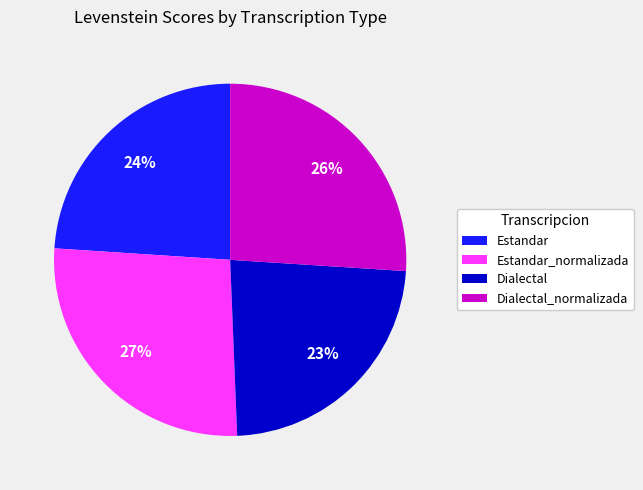

True or false: Estandar accounts for 24% of the total.

True